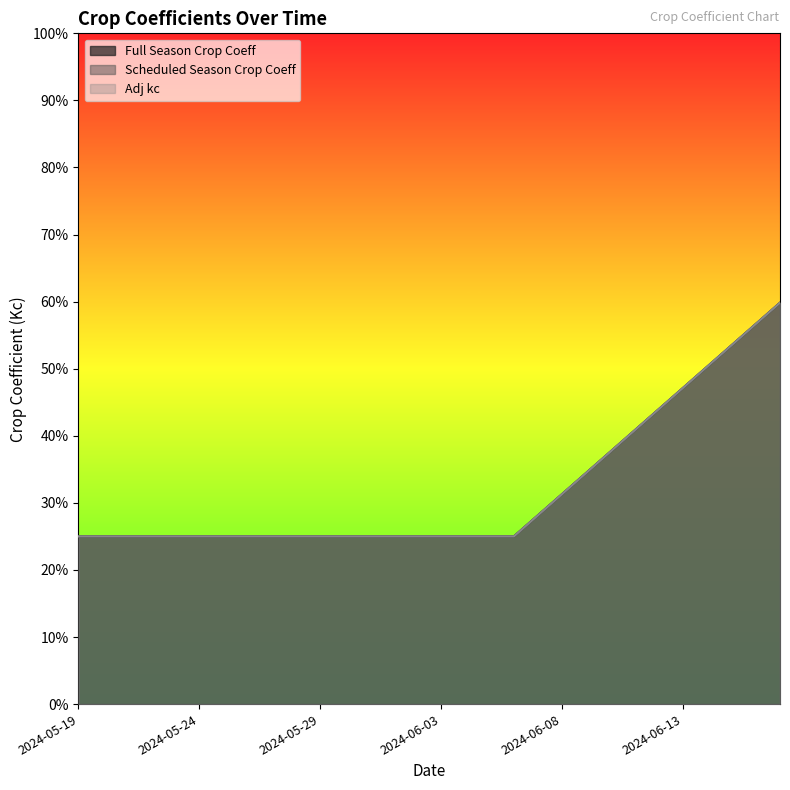

Which category has the lowest value across all series?

2024-05-19